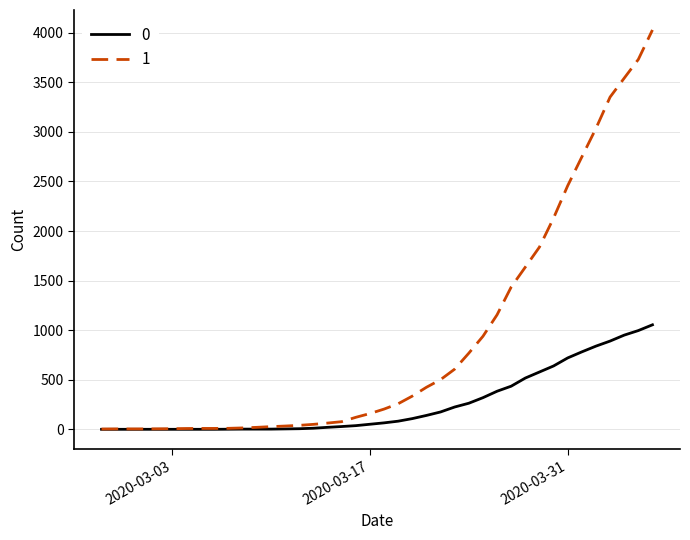

Does the chart display data point markers on the line(s)?

No